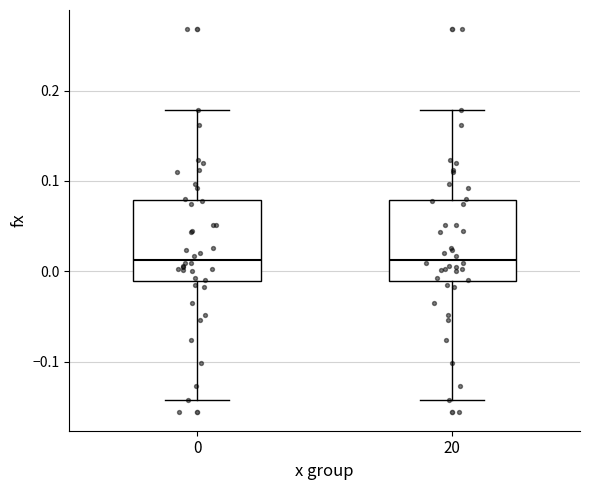

Reading left to right, read every box against the y-axis: the position of its median line, the range the box covers, and the ends of its whiskers. The values are not printed on the chart, so give them approximately, as read against the axis.

0: median 0.01, box -0.01 to 0.08, whiskers -0.14 to 0.18
20: median 0.01, box -0.01 to 0.08, whiskers -0.14 to 0.18